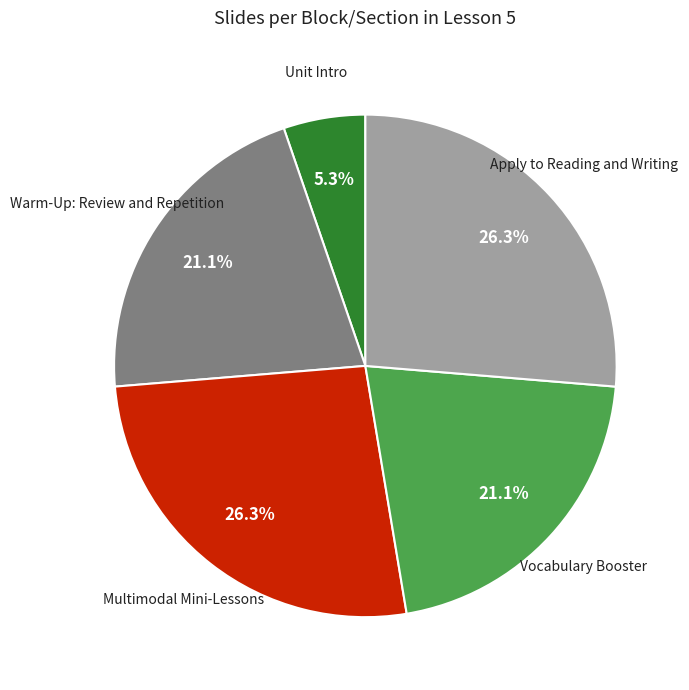

What percentage is NOT represented by Apply to Reading and Writing?

73.7%